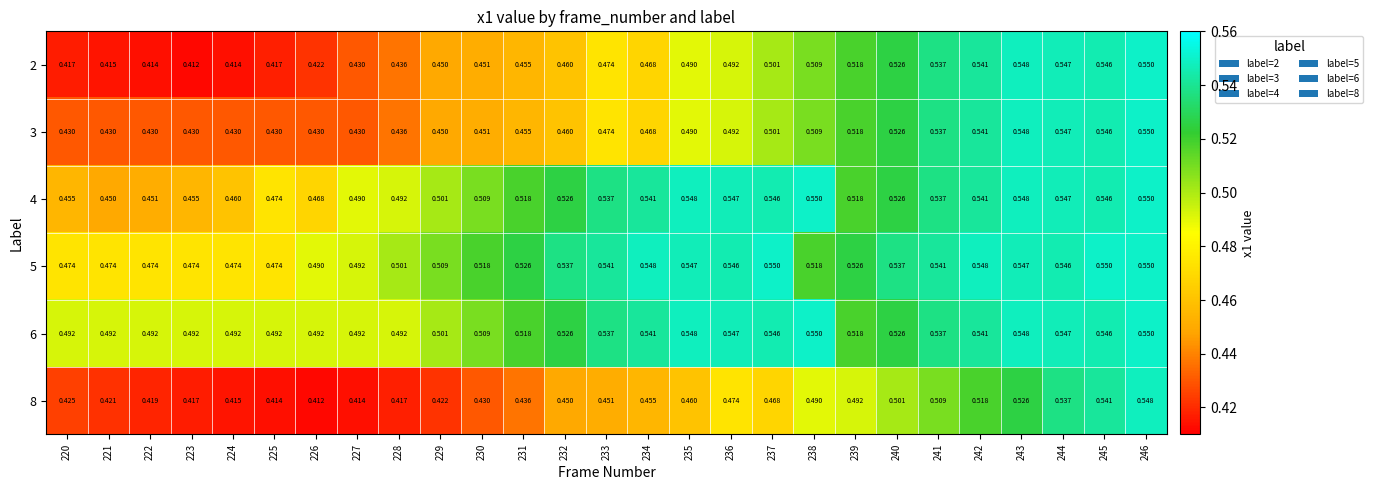

Is the value of 8 at 244 greater than the value of 4 at 245?

No